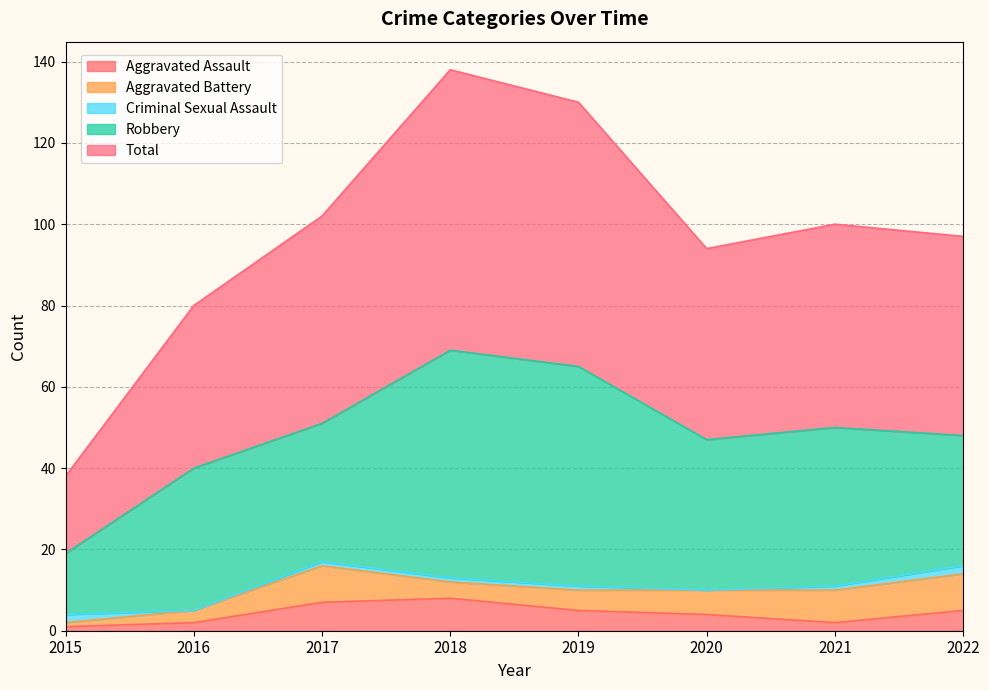

At which category is the sum across all series the highest?

2018